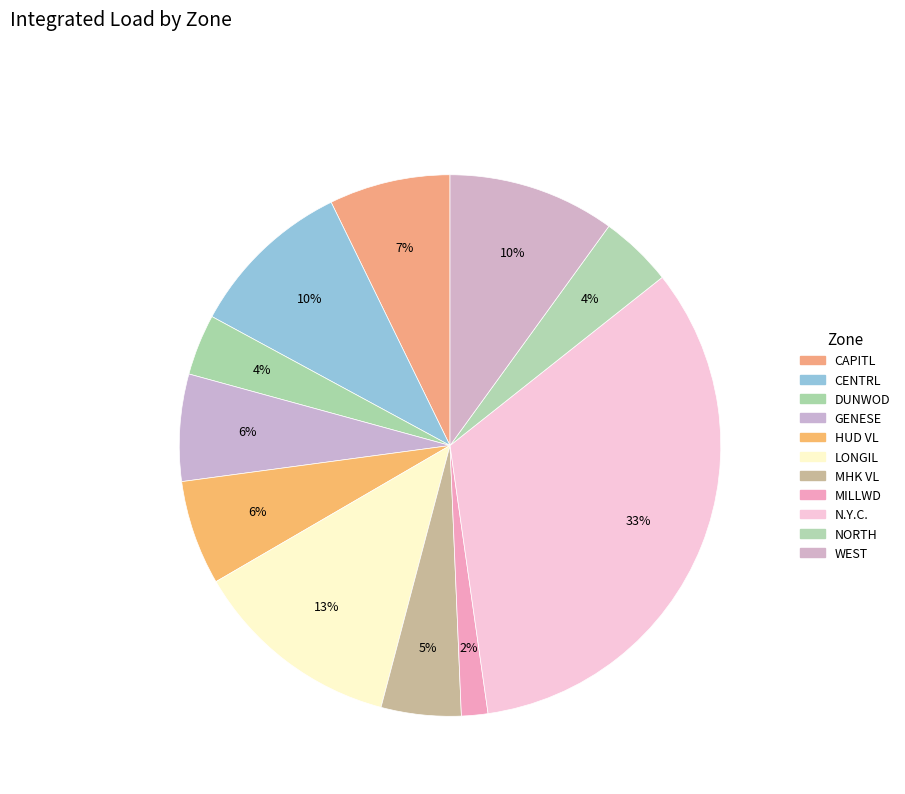

Approximately how many times larger is the value at CAPITL compared to HUD VL?

1.2